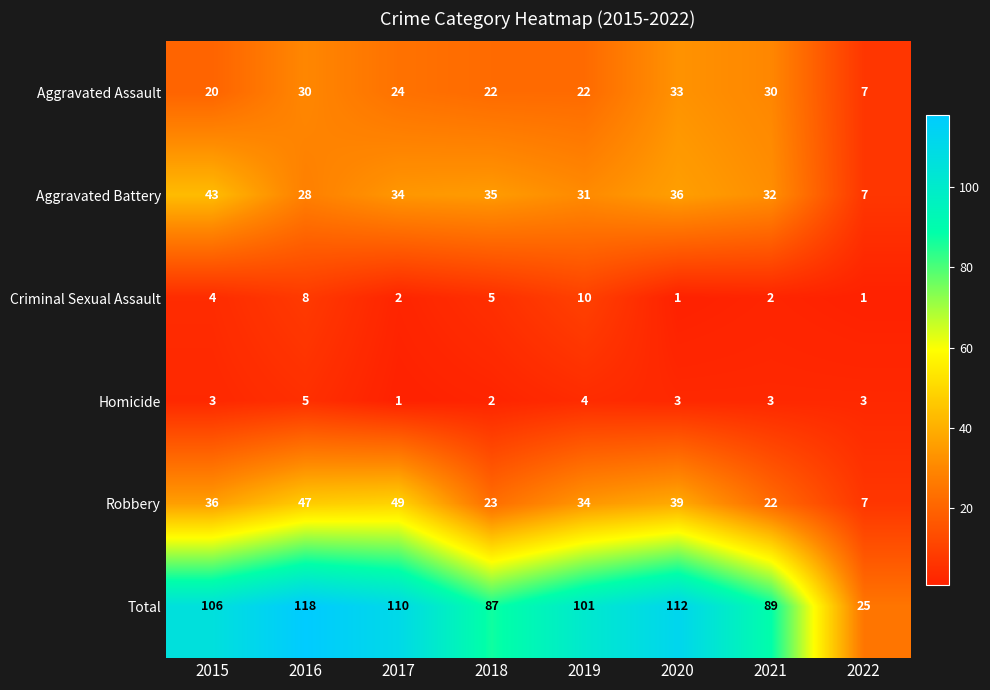

Which series has the largest total across all categories?

Total